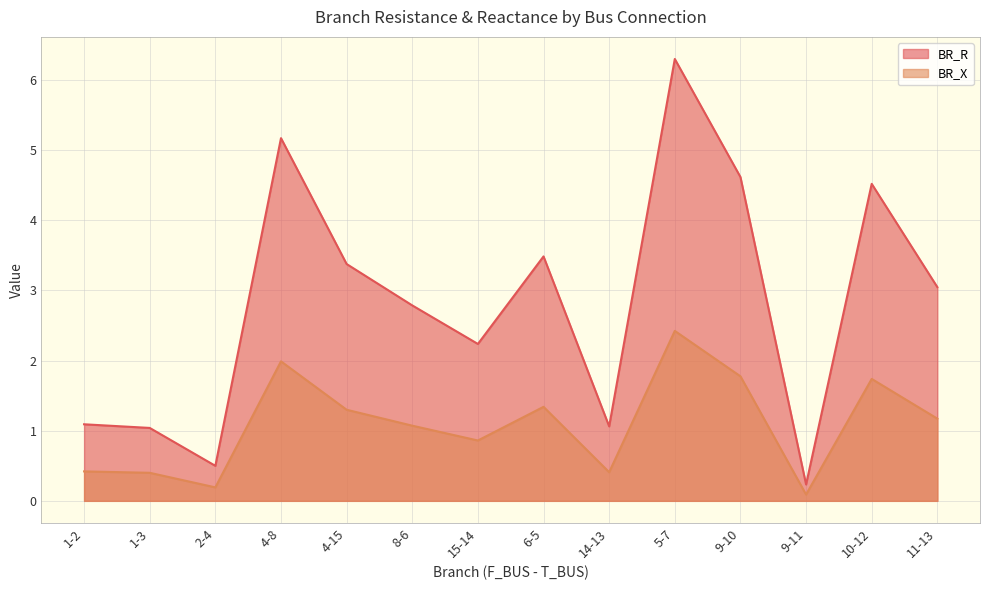

The value of BR_R at 9-11 is 0.2. True or false?

True